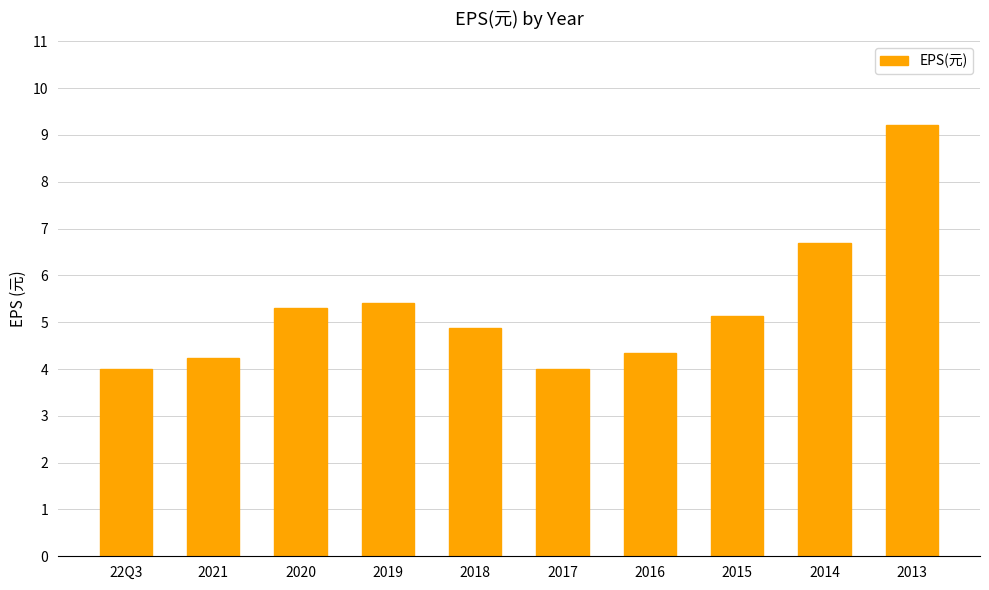

How many data points are above 5?

5